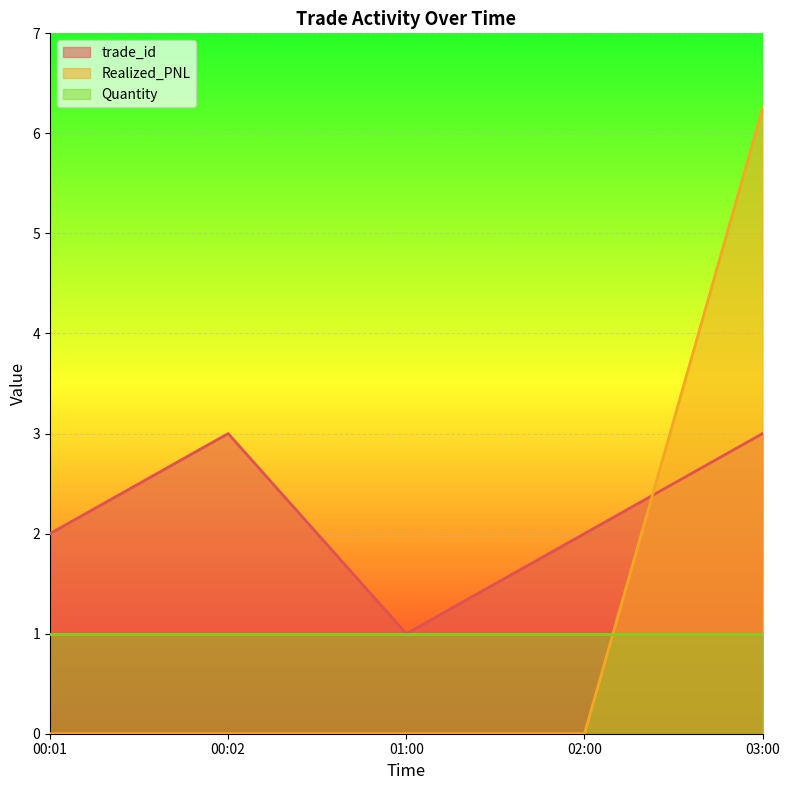

At 00:01, list the series in order from largest to smallest.

trade_id, Quantity, Realized_PNL